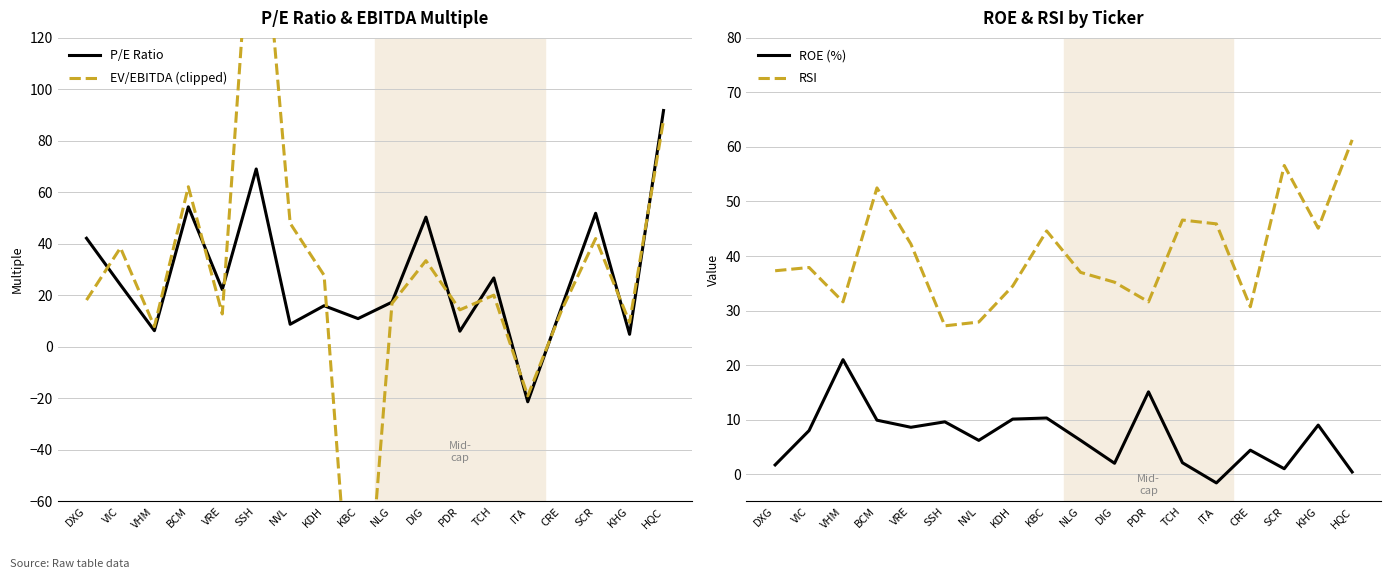

Reading left to right, extract all data points from this chart.

P/E Ratio: 42.2	24.1	6.3	54.4	22.3	69.1	8.8	16.0	11.0	17.4	50.4	6.1	26.8	-21.3	15.5	51.9	4.9	91.8
EV/EBITDA (clipped): 18.2	38.5	7.9	62.2	12.8	200.0	48.0	27.8	-149.3	16.9	33.5	14.4	20.1	-19.0	14.3	42.1	9.5	88.1
ROE (%): 1.7	8.0	21.0	9.9	8.6	9.6	6.2	10.1	10.3	6.2	2.0	15.1	2.1	-1.6	4.4	1.0	9.0	0.4
RSI: 37.3	37.9	31.6	52.5	42.2	27.2	27.9	34.5	44.6	37.0	35.2	31.6	46.6	45.9	30.7	56.6	45.1	61.3